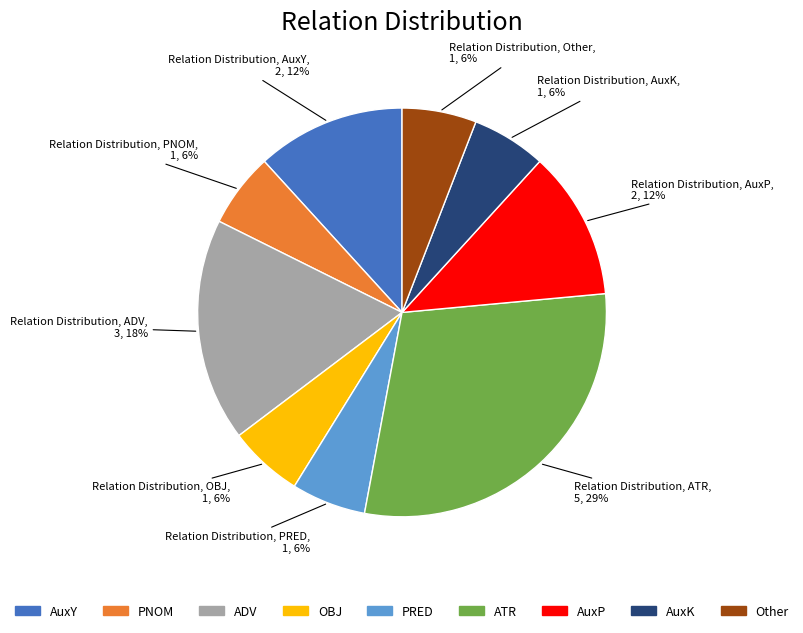

Between AuxY and AuxK, which is larger?

AuxY